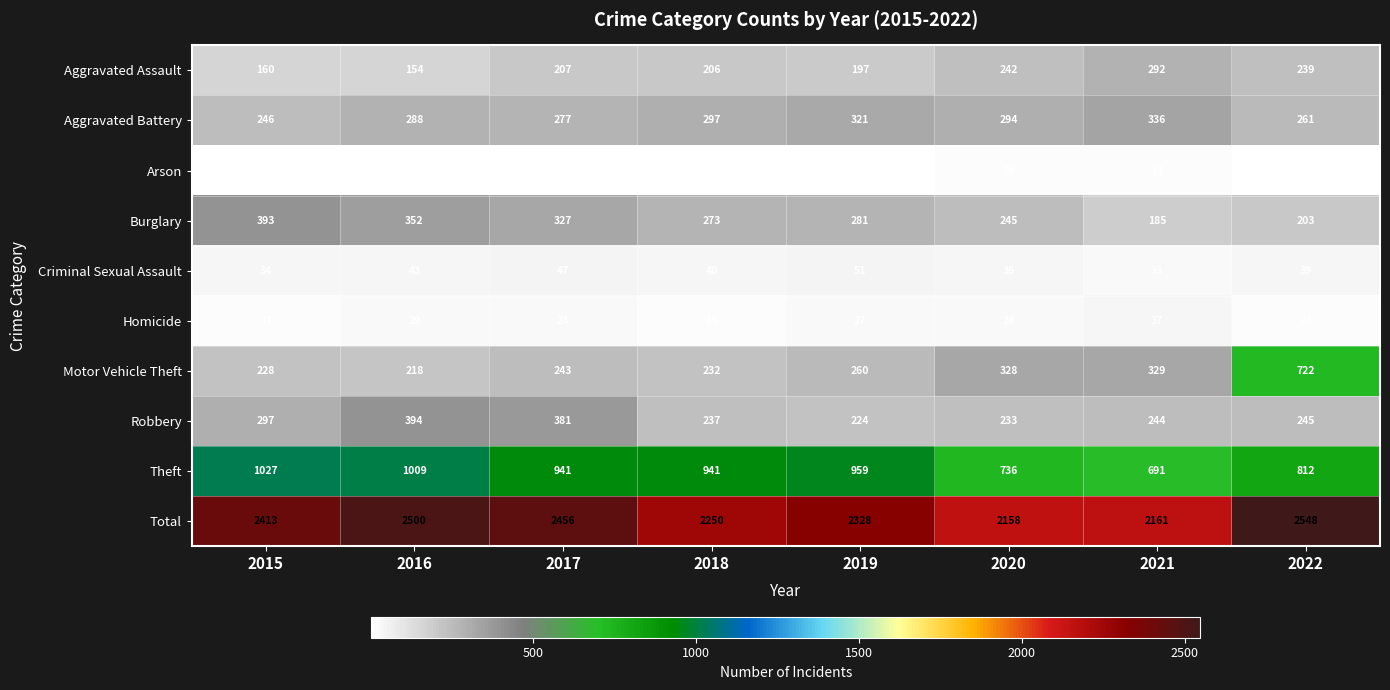

What is the greatest value displayed?

2548